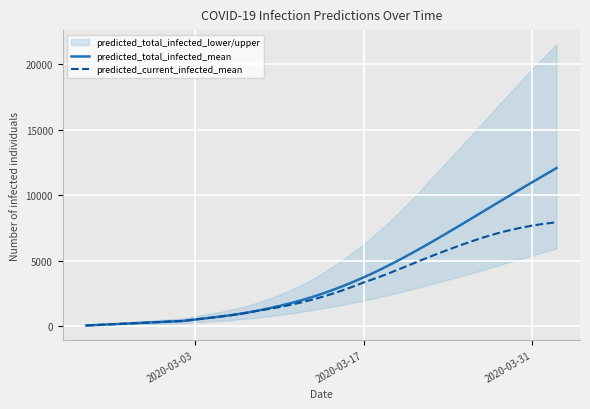

What is the highest value of the predicted_current_infected_mean series?

7922